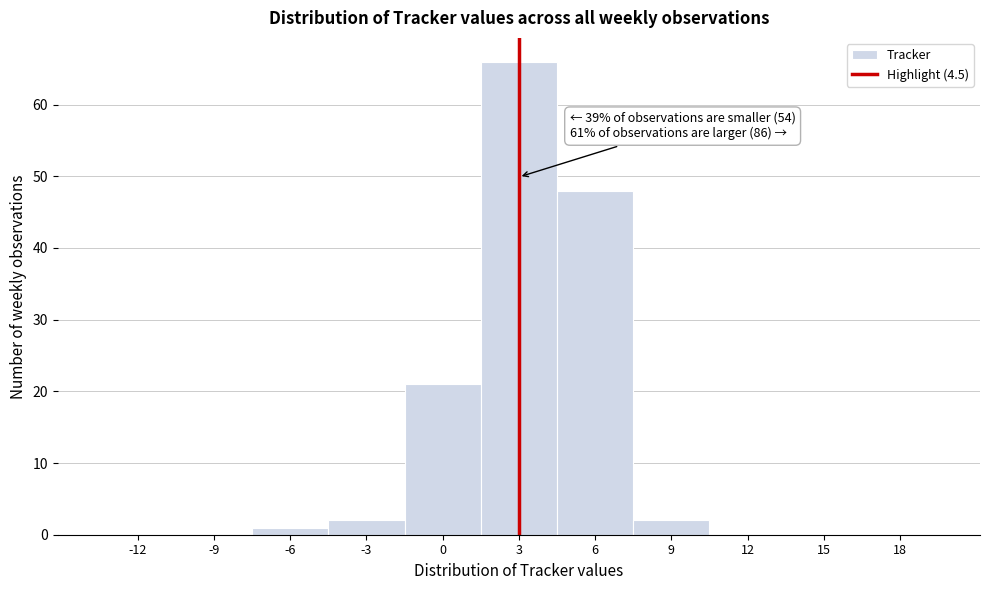

Reading left to right, list all the values displayed in this chart.

-12=0	-9=0	-6=1	-3=2	0=21	3=66	6=48	9=2	12=0	15=0	18=0